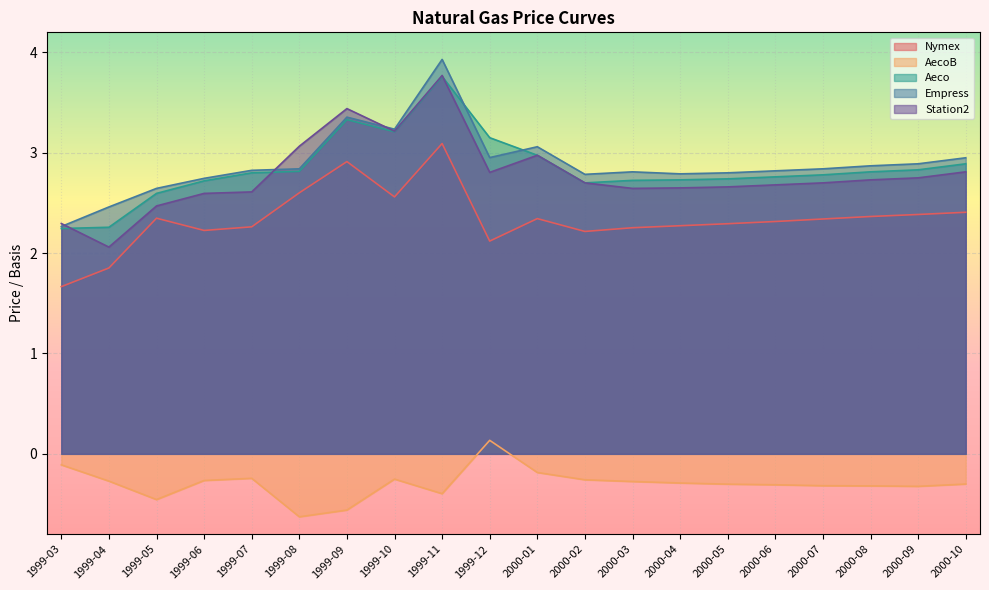

How many values in the AecoB series are below 0?

19